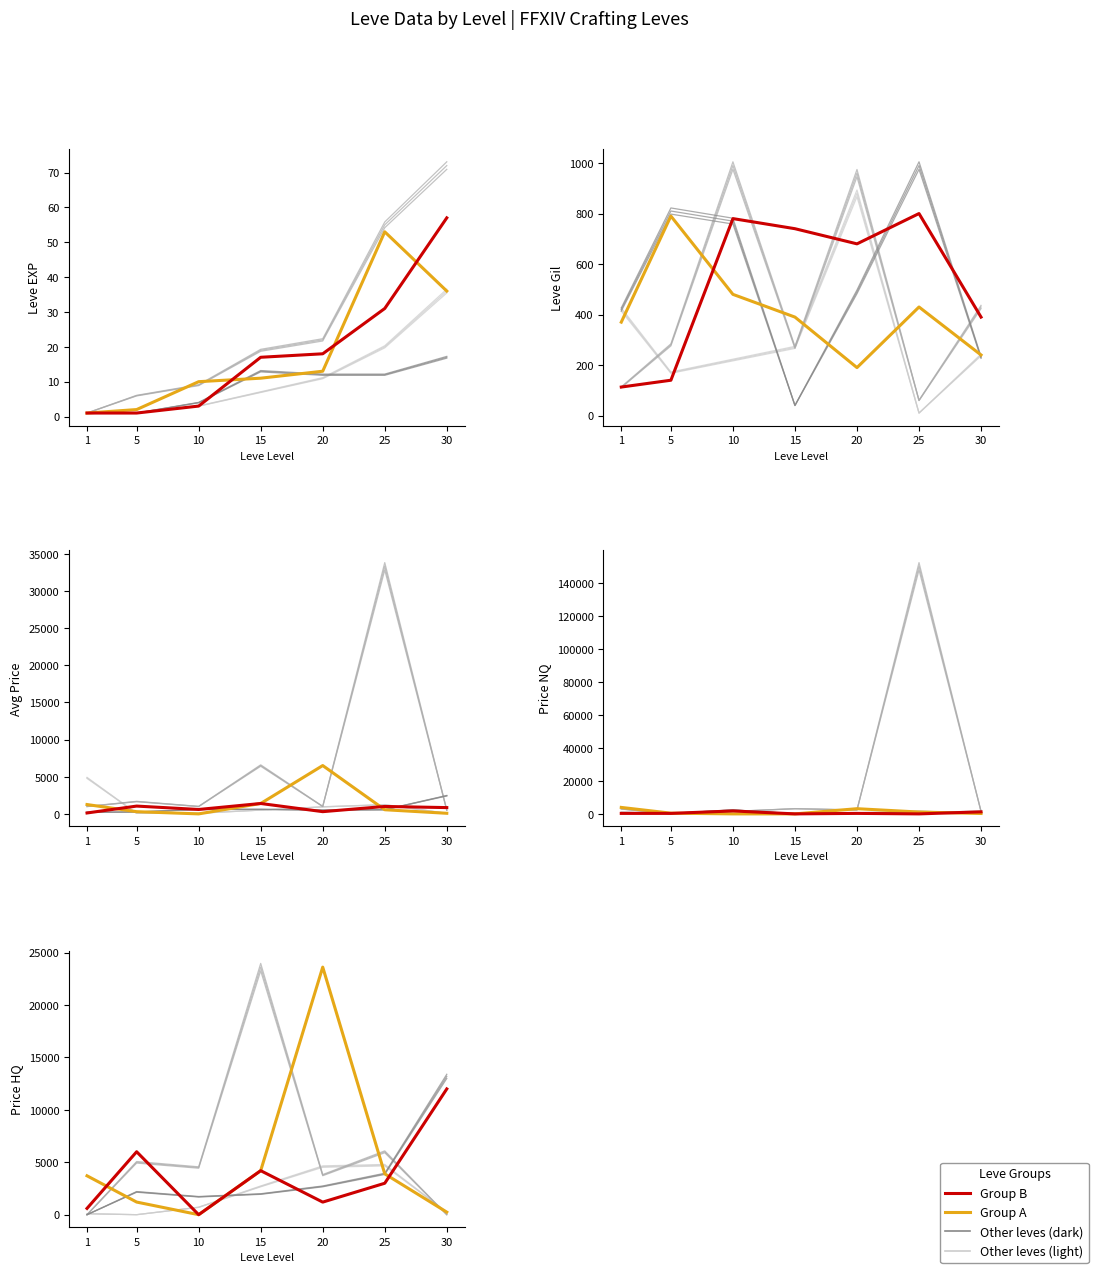

Which series has the widest spread of values?

Group A (highlight)